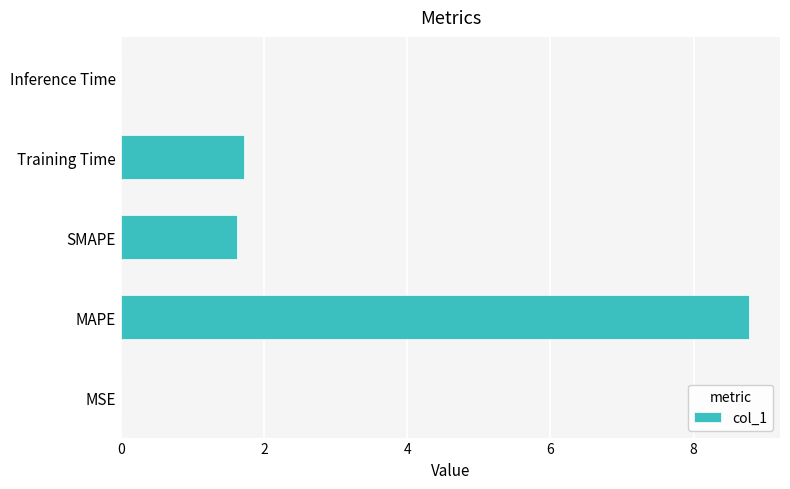

What is the greatest value displayed?

8.8